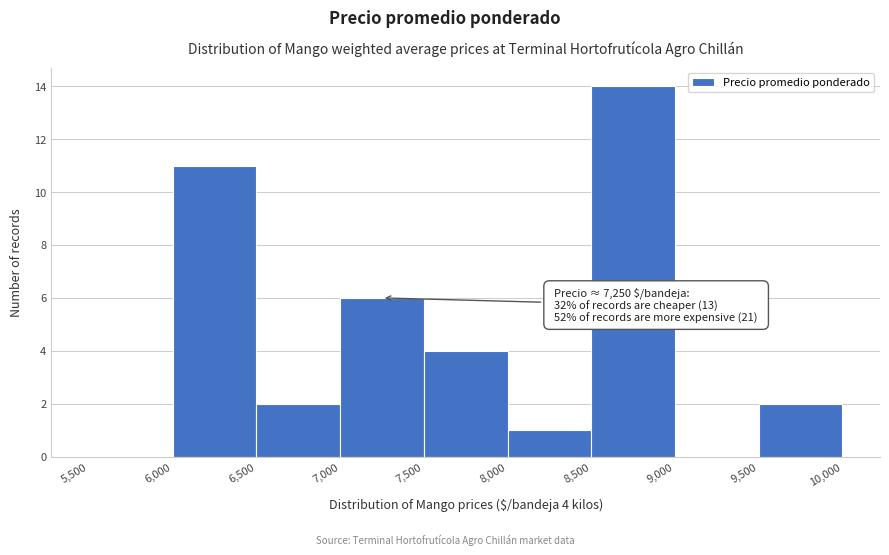

Over which range of the x-axis is the bar tallest?

8,500 to 9,000